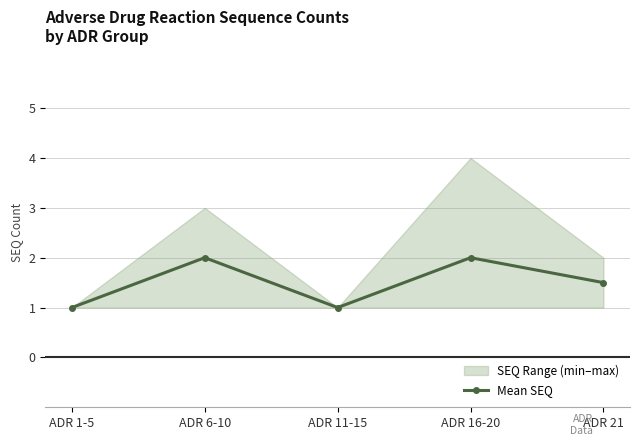

Reading left to right, list all the values displayed in this chart.

1.0	2.0	1.0	2.0	1.5